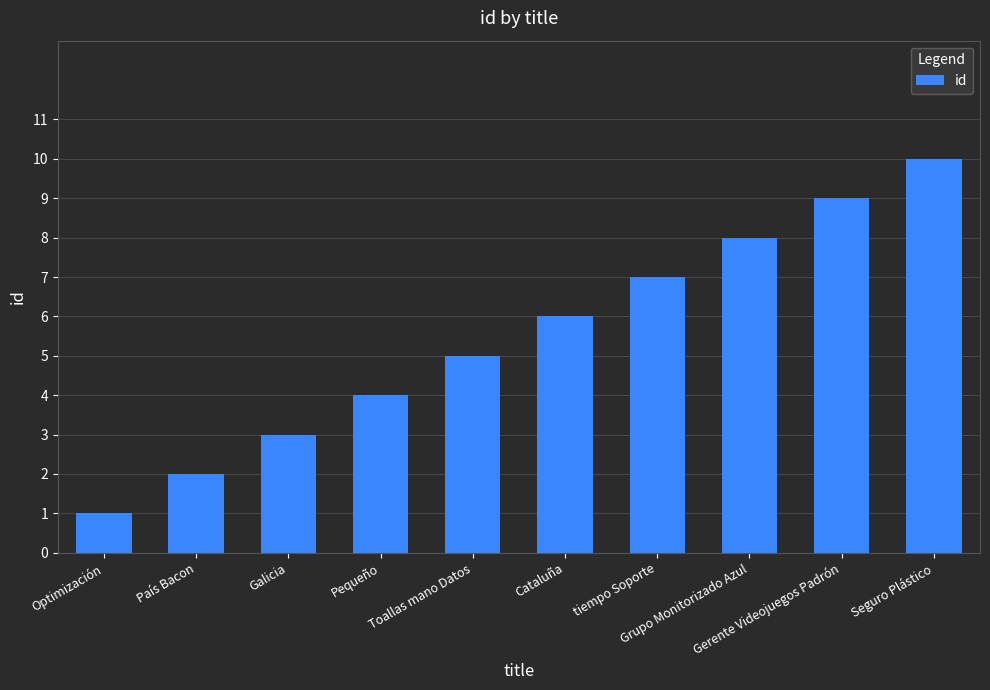

Approximately how many times larger is the value at Toallas mano Datos compared to Gerente Videojuegos Padrón?

0.6